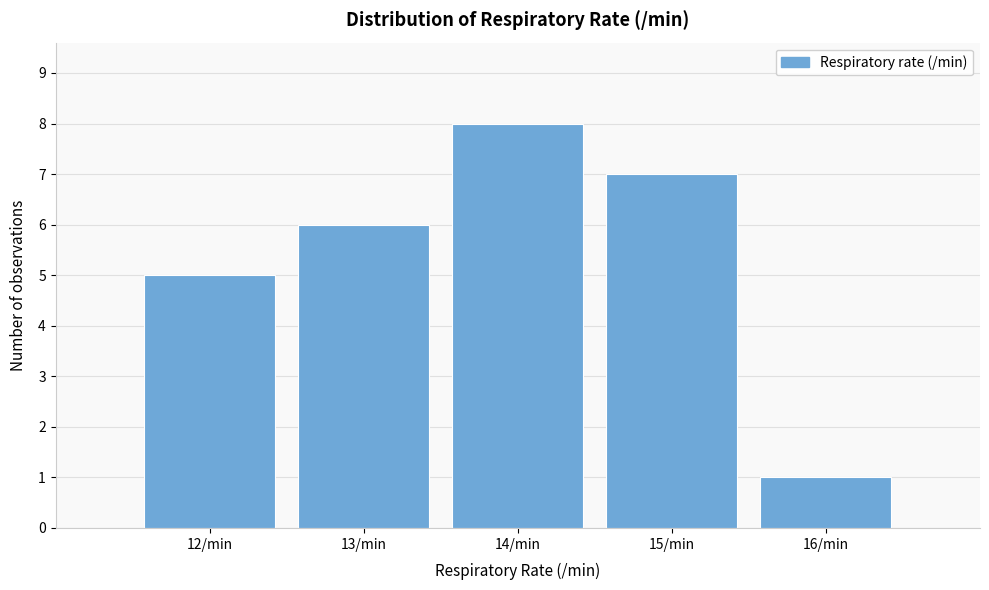

Reading left to right, list every bar in this chart as the range it spans on the x-axis followed by its height. The values are not printed on the chart, so give them approximately, as read against the axis.

11.5 to 12.5: 5
12.5 to 13.5: 6
13.5 to 14.5: 8
14.5 to 15.5: 7
15.5 to 16.5: 1